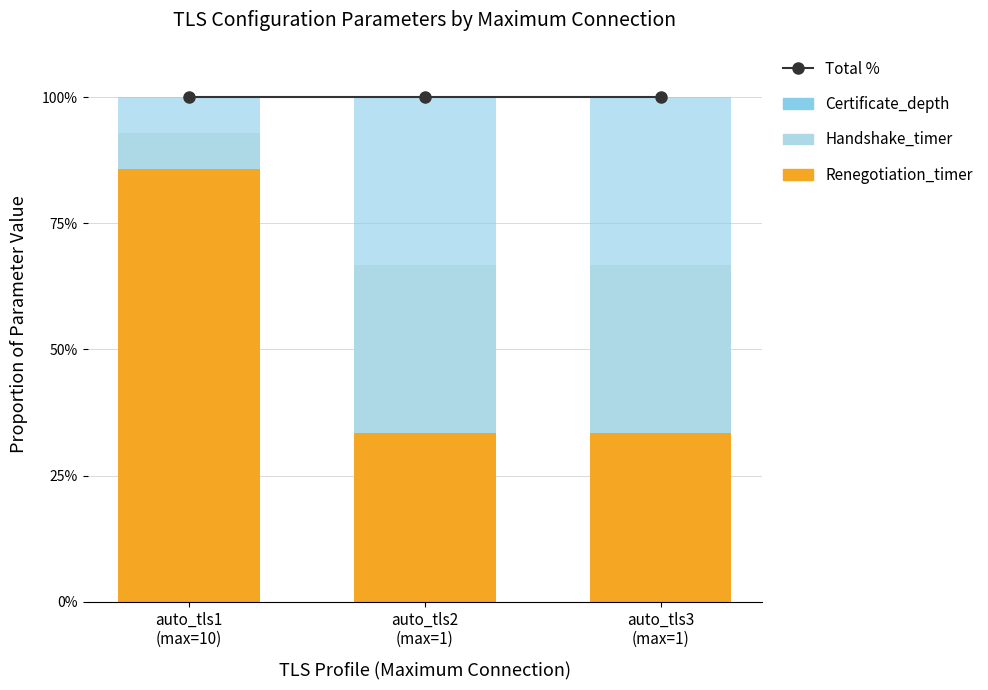

What is the spread (max minus min) of values at auto_tls2
(max=1)?

66.7